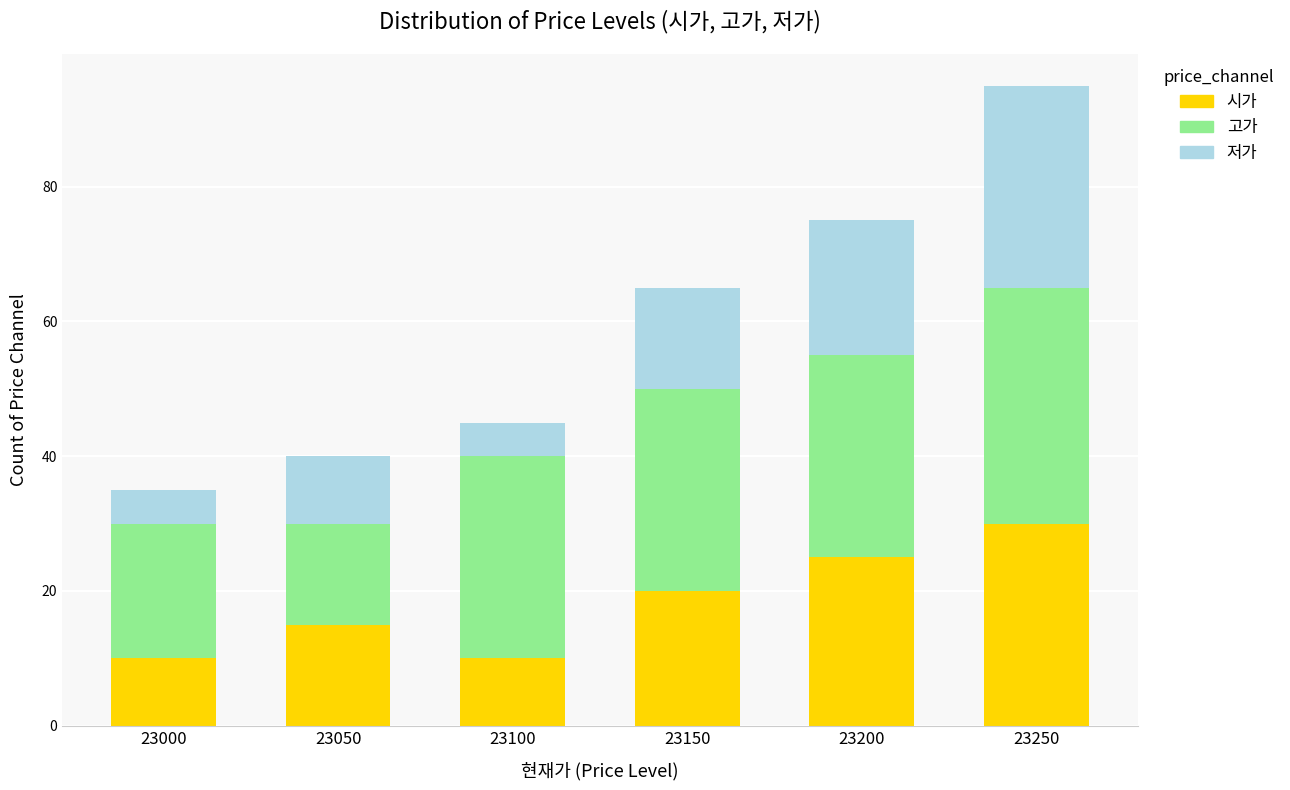

How many data points in 시가 are less than 20?

3